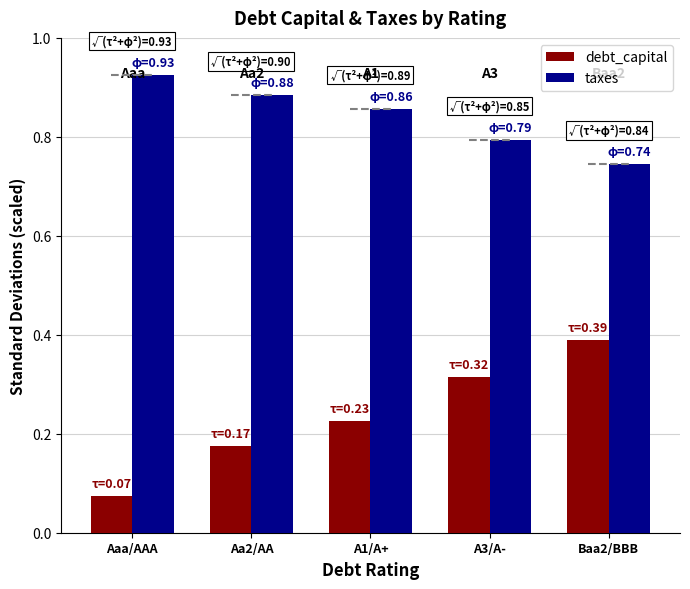

Which series has the largest total across all categories?

taxes